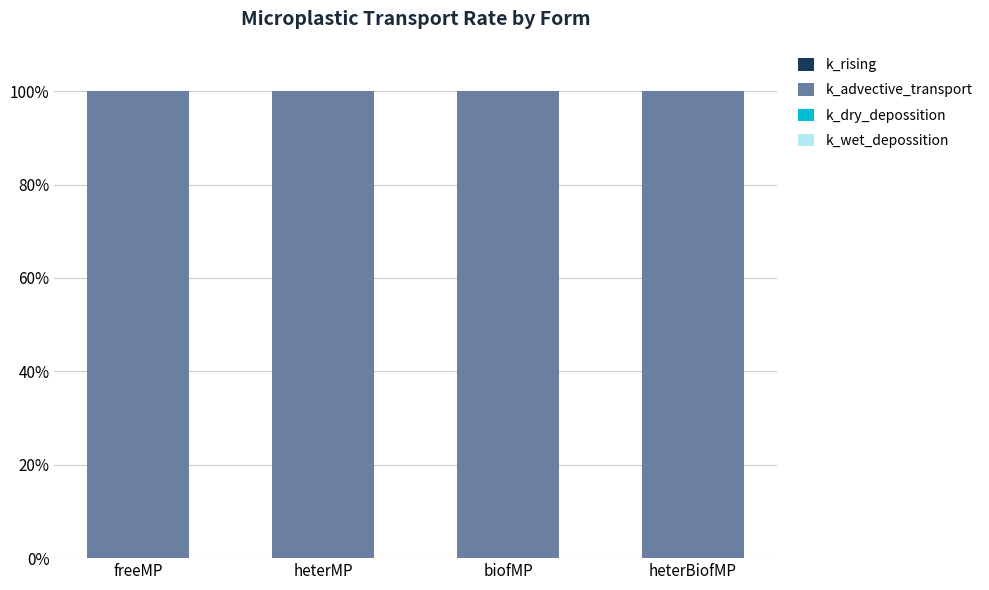

What is the label of the 4th bar from the left?

heterBiofMP